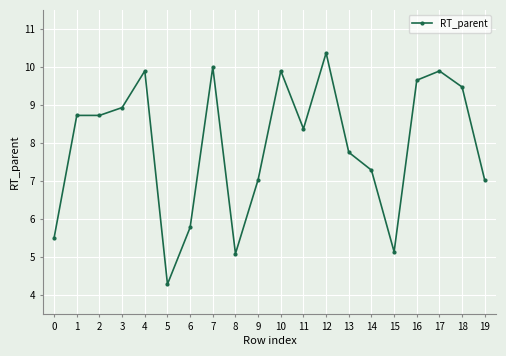

What is the sum of the values at 7 and 8?

15.1